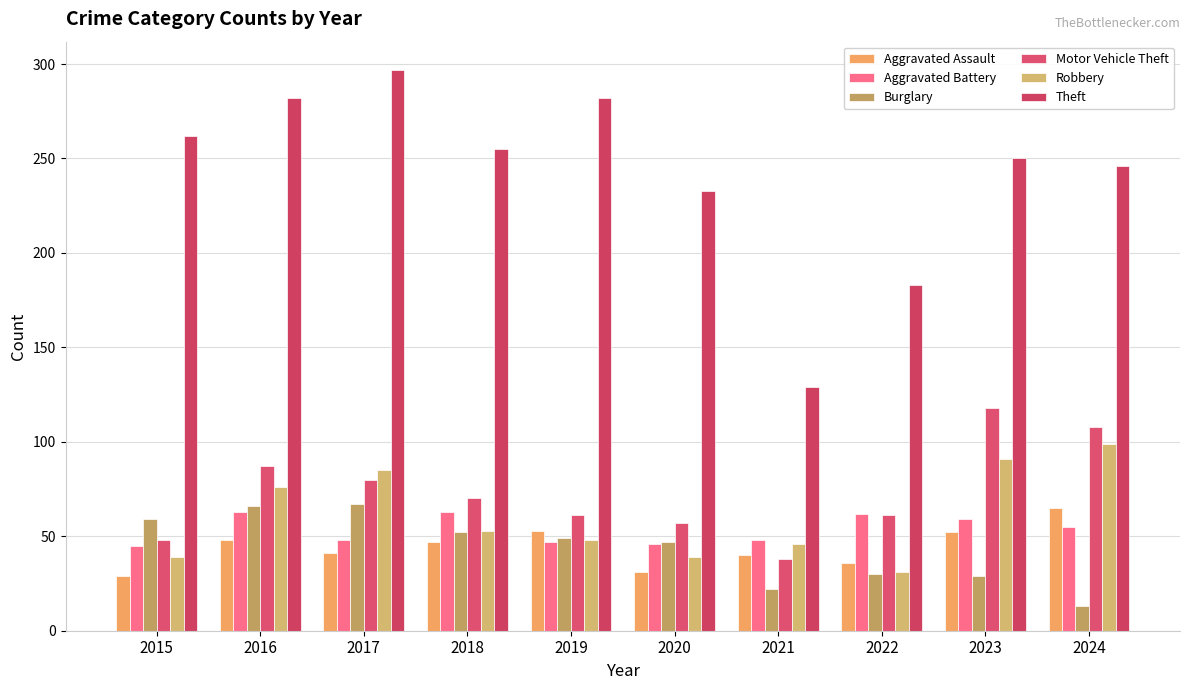

The value of Motor Vehicle Theft at 2017 is 80. True or false?

True